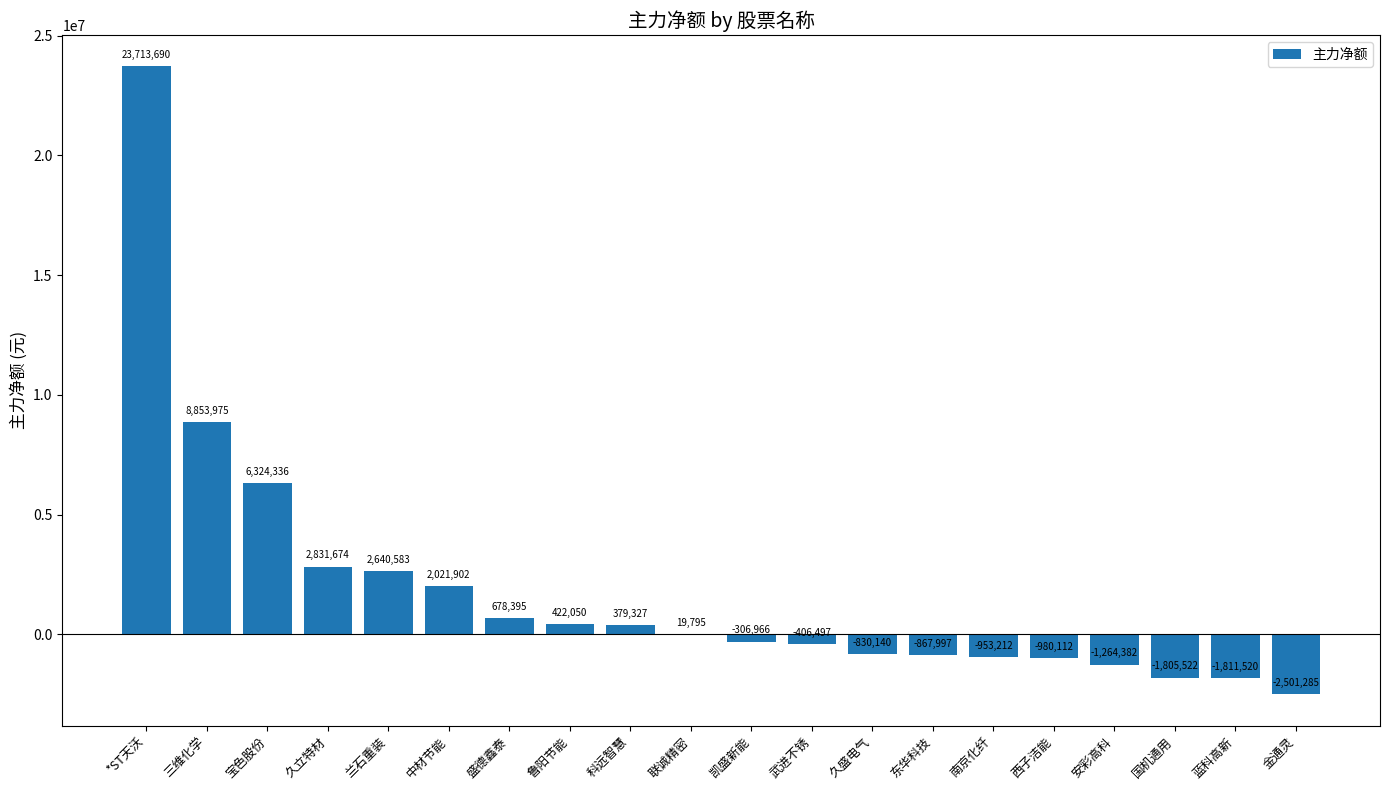

Reading left to right, list all the values displayed in this chart.

*ST天沃=23713690	三维化学=8853975	宝色股份=6324336	久立特材=2831674	兰石重装=2640583	中材节能=2021902	盛德鑫泰=678395	鲁阳节能=422050	科远智慧=379327	联诚精密=19795	凯盛新能=-306966	武进不锈=-406497	久盛电气=-830140	东华科技=-867997	南京化纤=-953212	西子洁能=-980112	安彩高科=-1264382	国机通用=-1805522	蓝科高新=-1811520	金通灵=-2501285